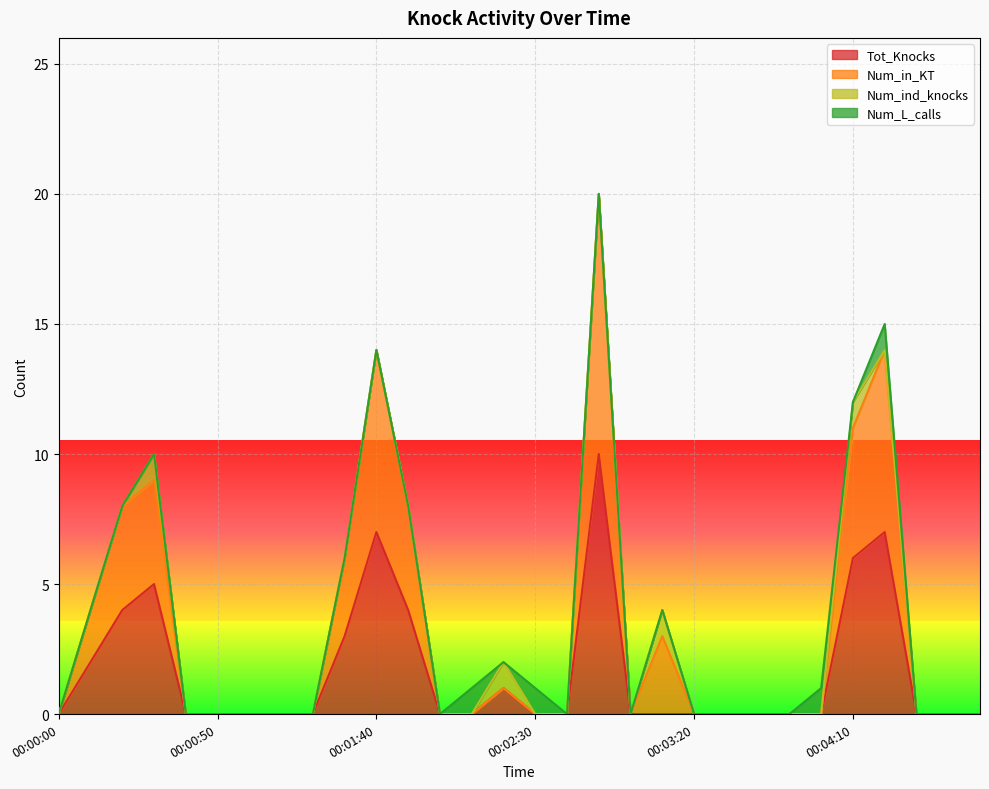

What position from the left is 00:01:30?

10